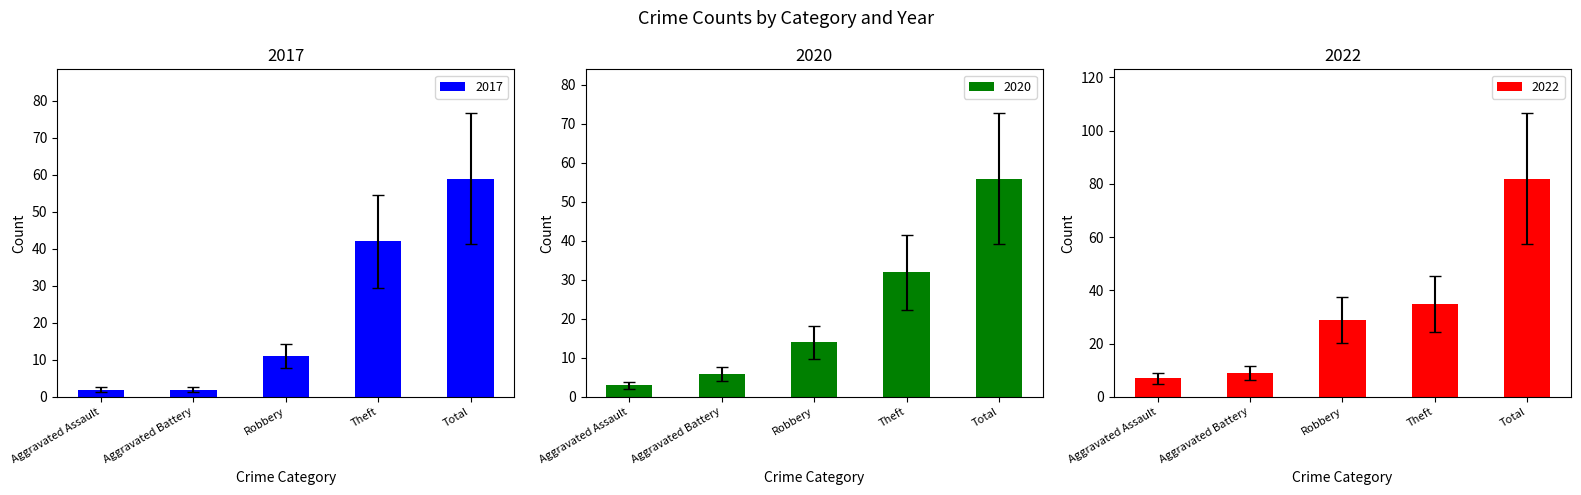

What is the difference between the maximum and second lowest values in the 2017 series?

57